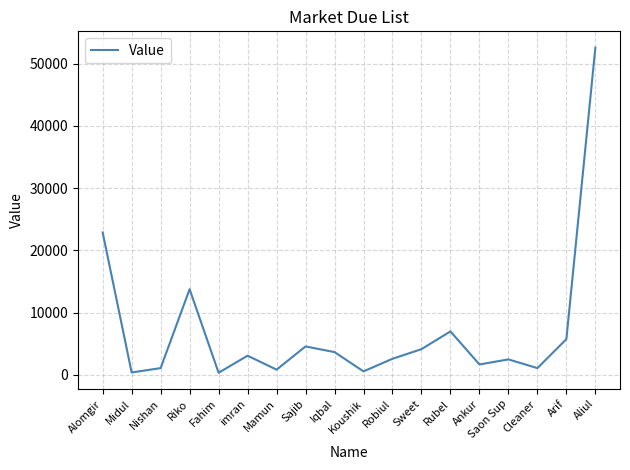

Which label corresponds to the largest value in the chart?

Aliul